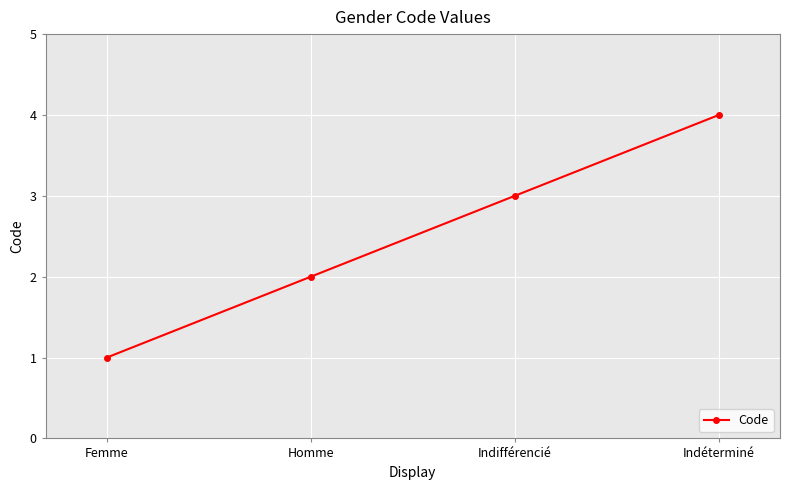

Rank the categories by value from lowest to highest.

Femme, Homme, Indifférencié, Indéterminé